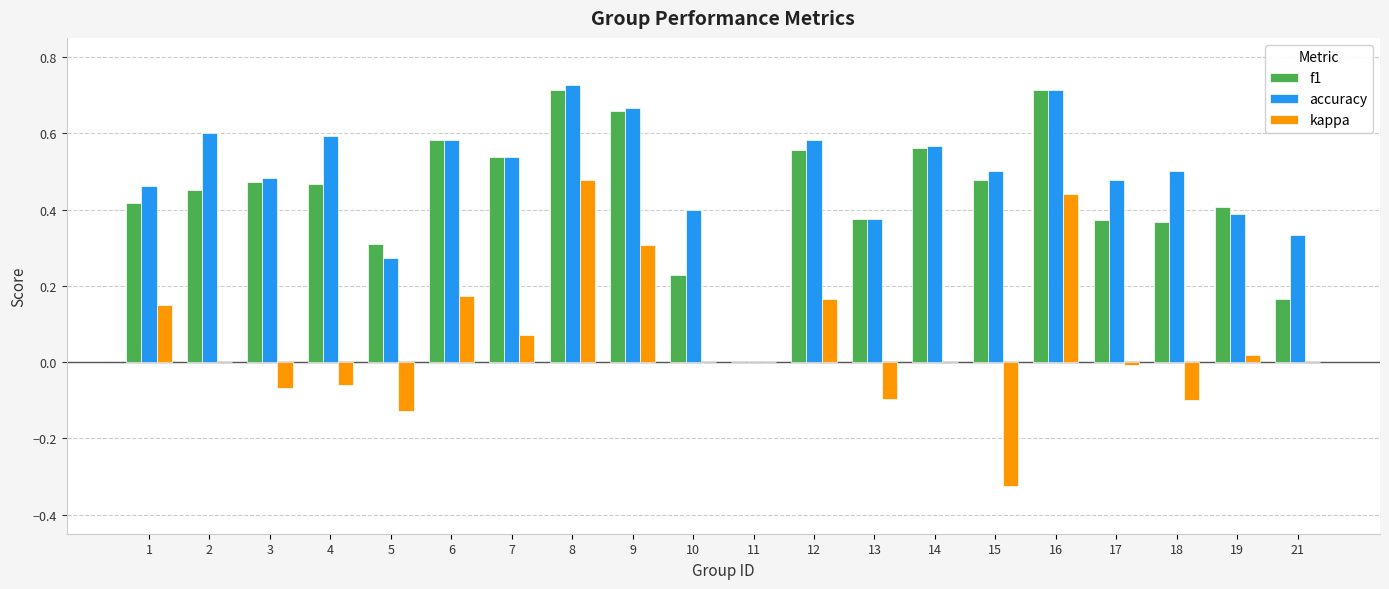

The value of kappa at 10 is 0.3. True or false?

False